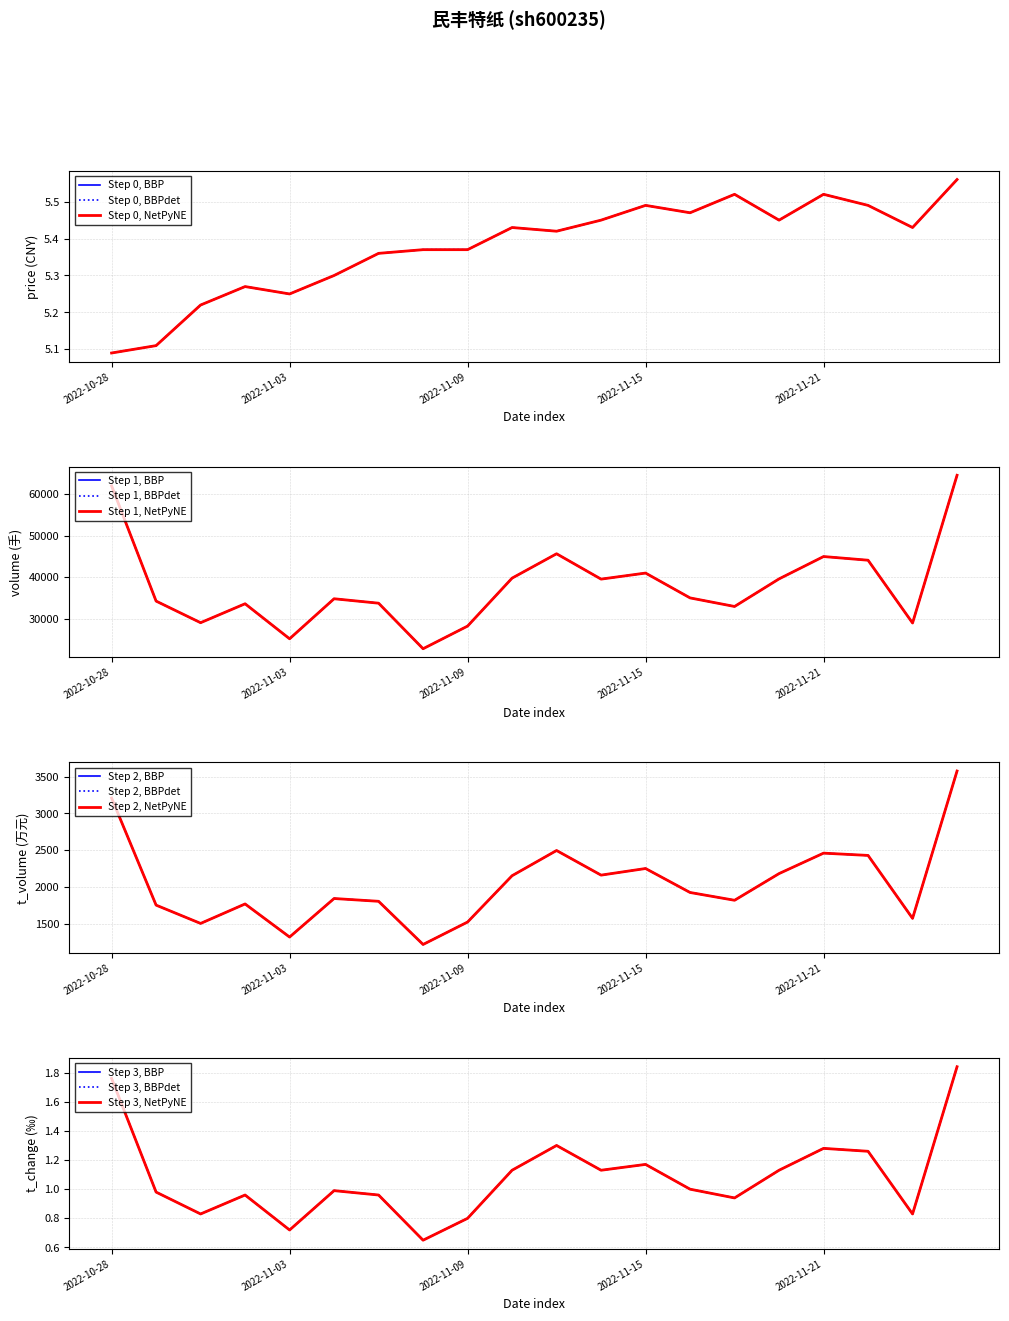

True or false: volume and price intersect in this chart.

False